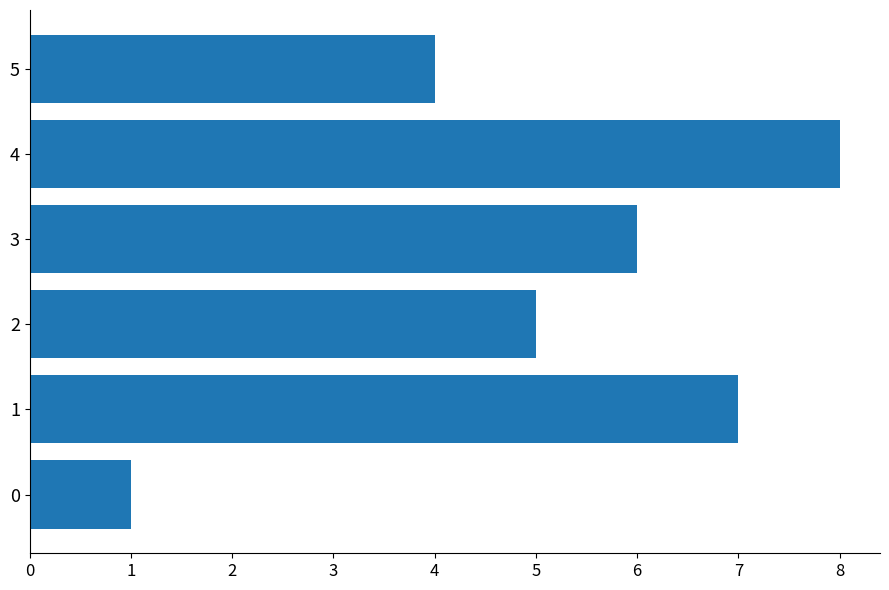

What is the sum of all values?

31